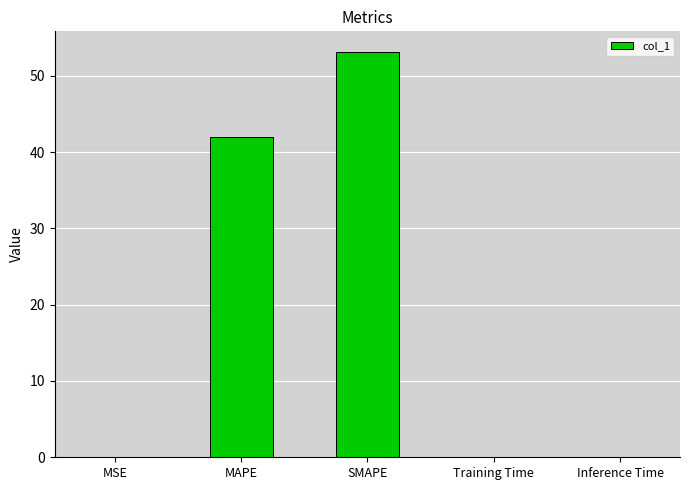

At which label is the value closest to 26?

MAPE